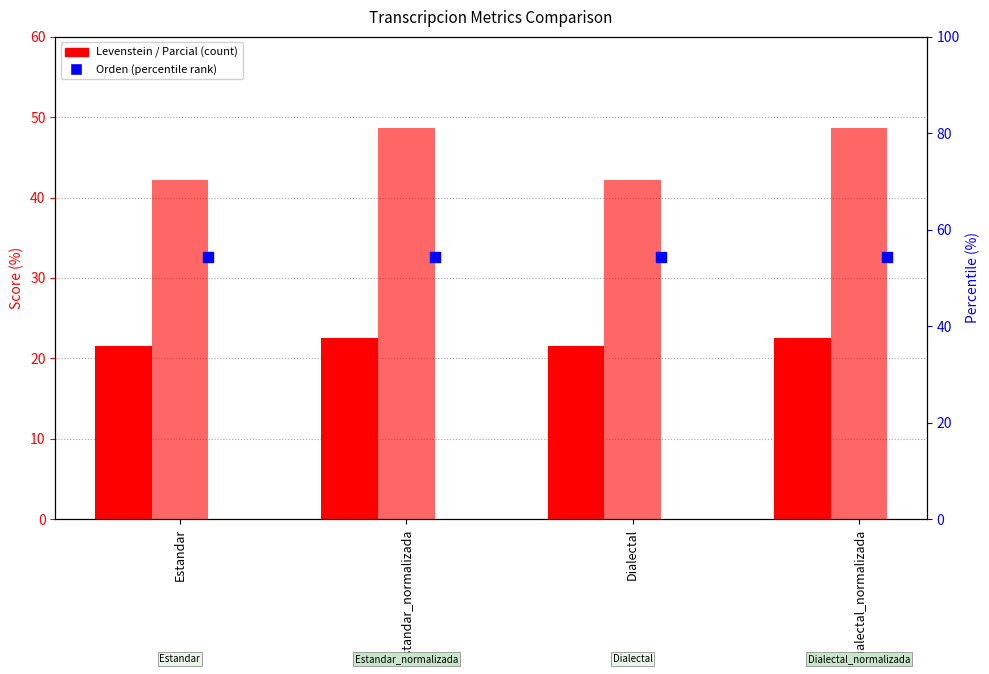

At how many categories does at least one series exceed 26?

4